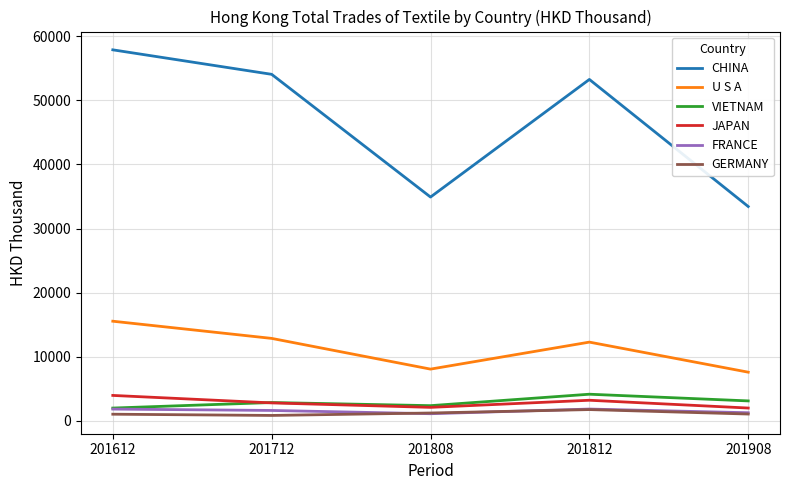

Is it true that GERMANY equals 1074.7 at 201908?

True